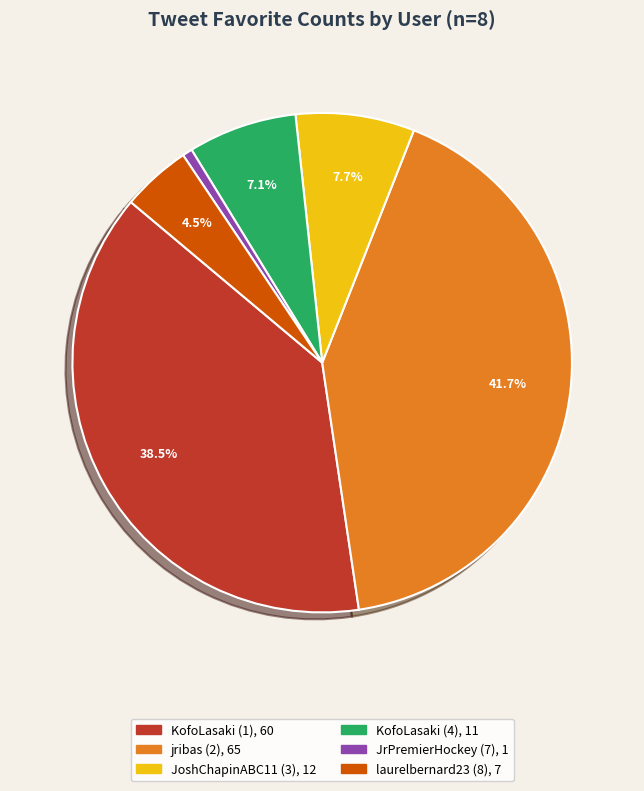

Count the number of slices in the pie.

6